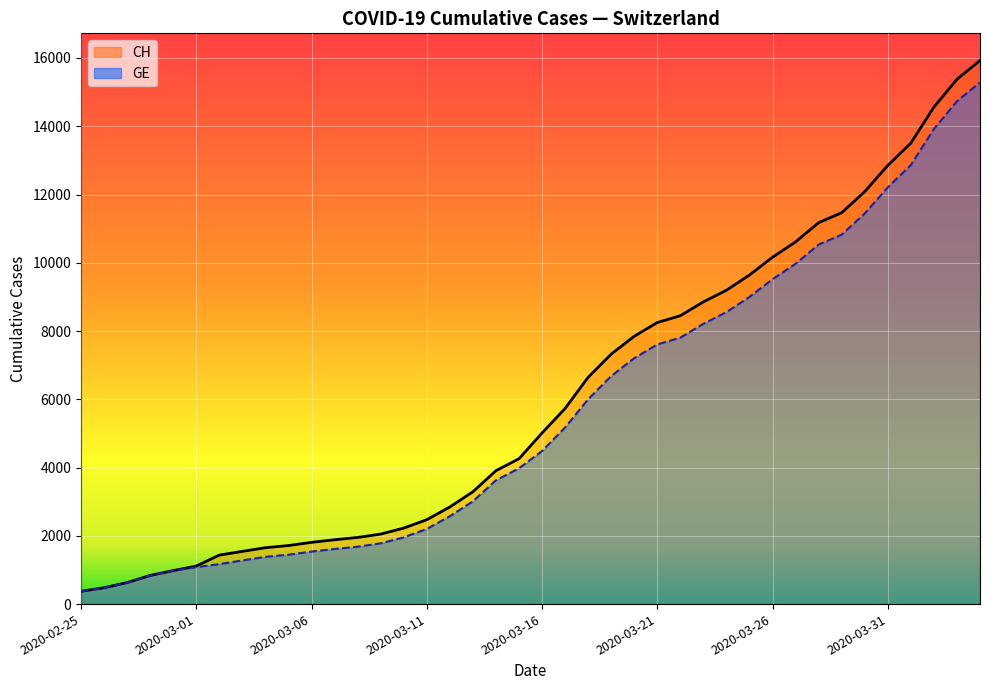

Which series has the largest range (max minus min)?

CH (line)